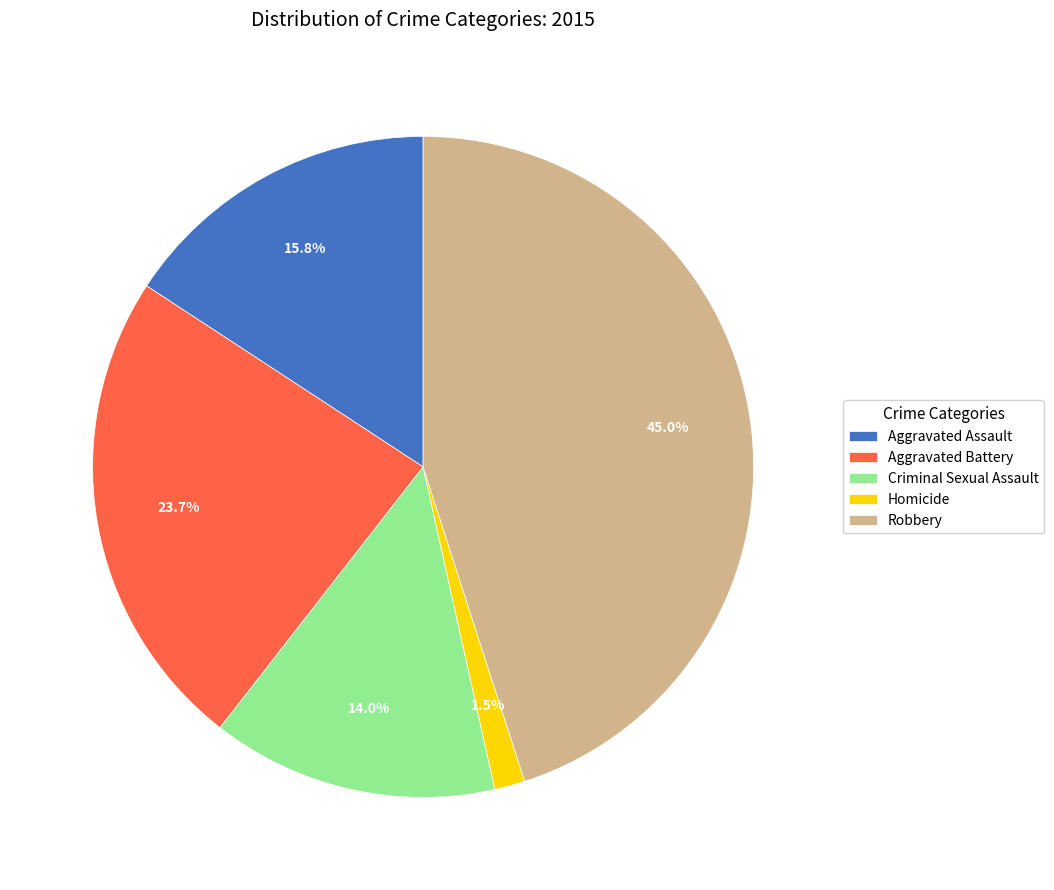

Which category has the biggest portion of the pie?

Robbery